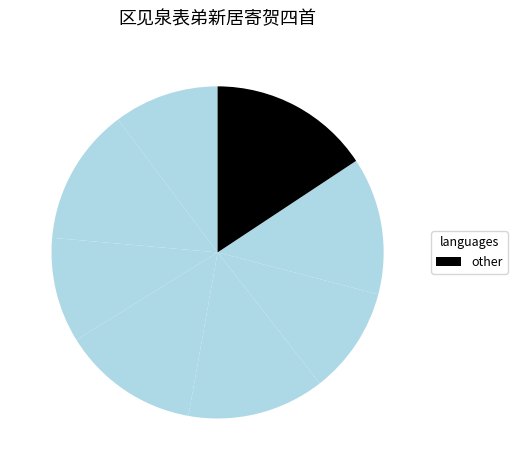

How many slices are in this pie chart?

8